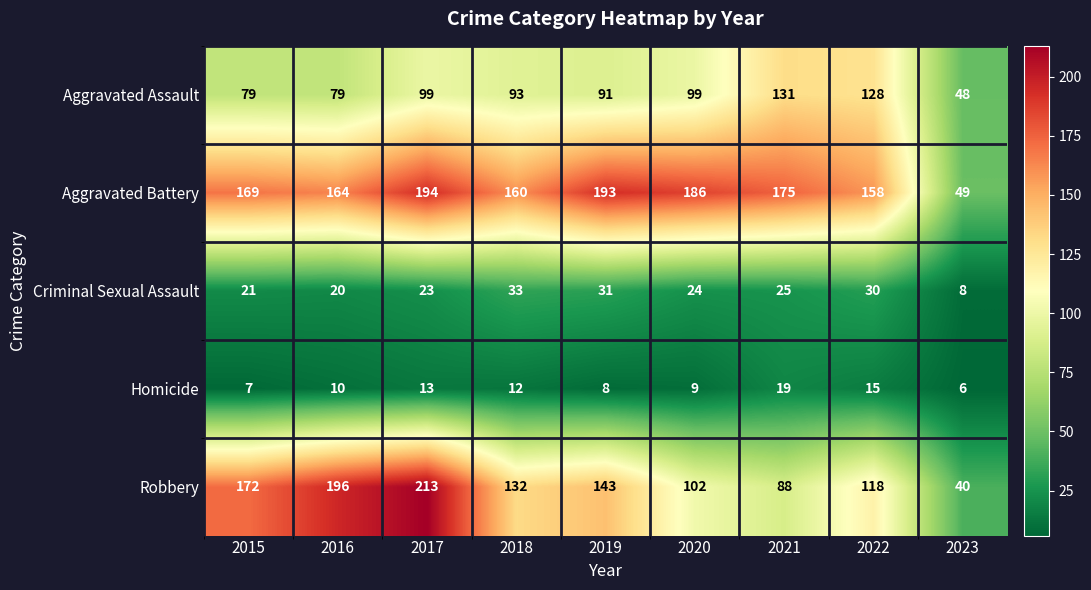

How many categories are shown in the chart?

9